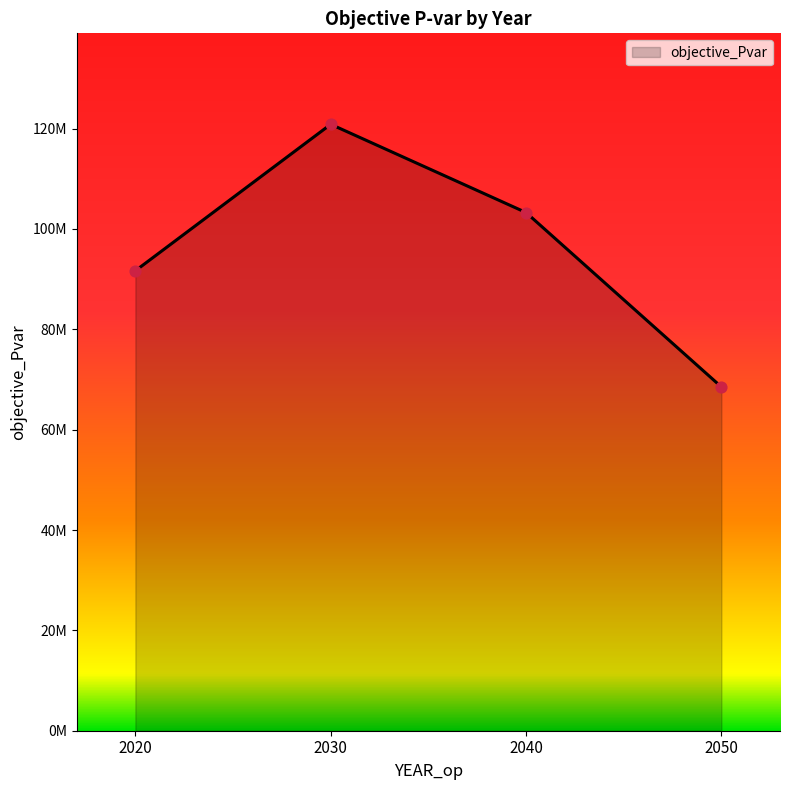

What is the change in value from 2030 to 2050?

-52339281.1